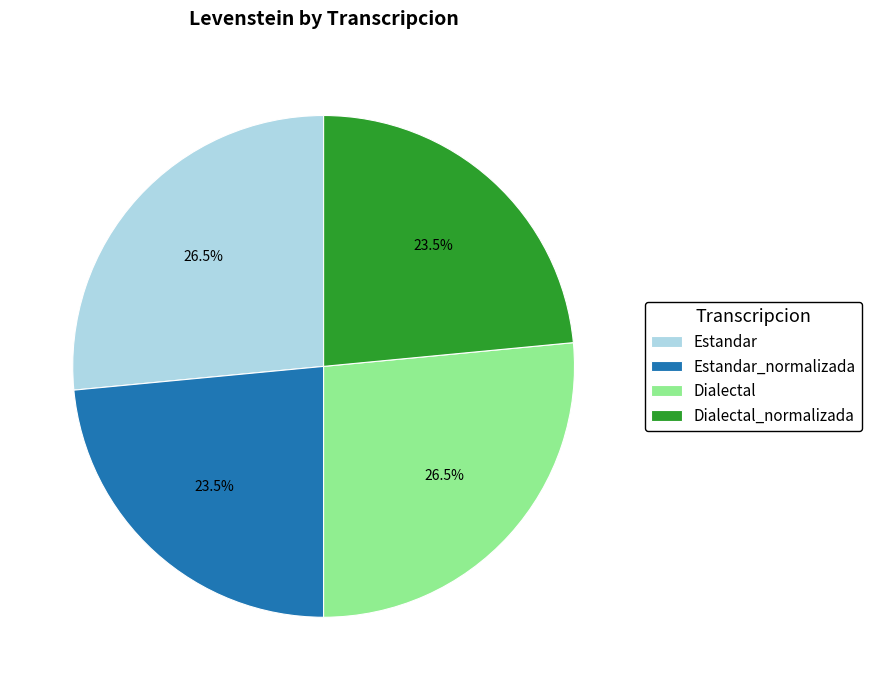

Do Estandar and Dialectal together represent more than half of the pie?

Yes